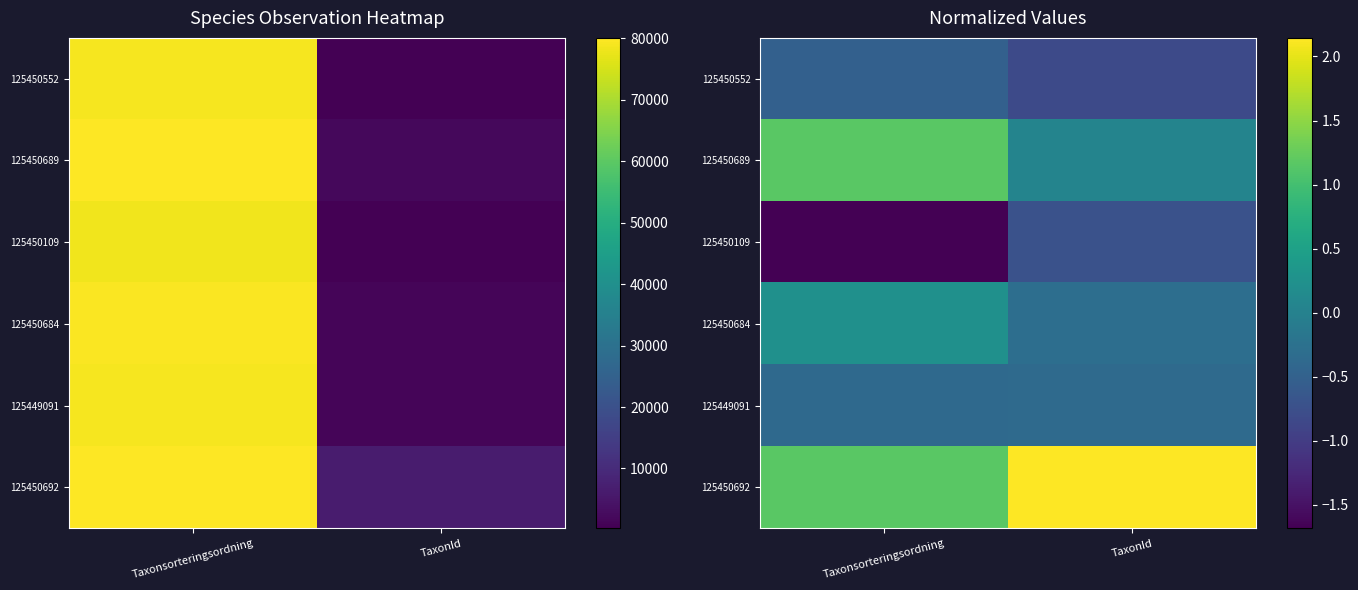

True or false: 125450689 has a value of 0.0 at TaxonId.

True